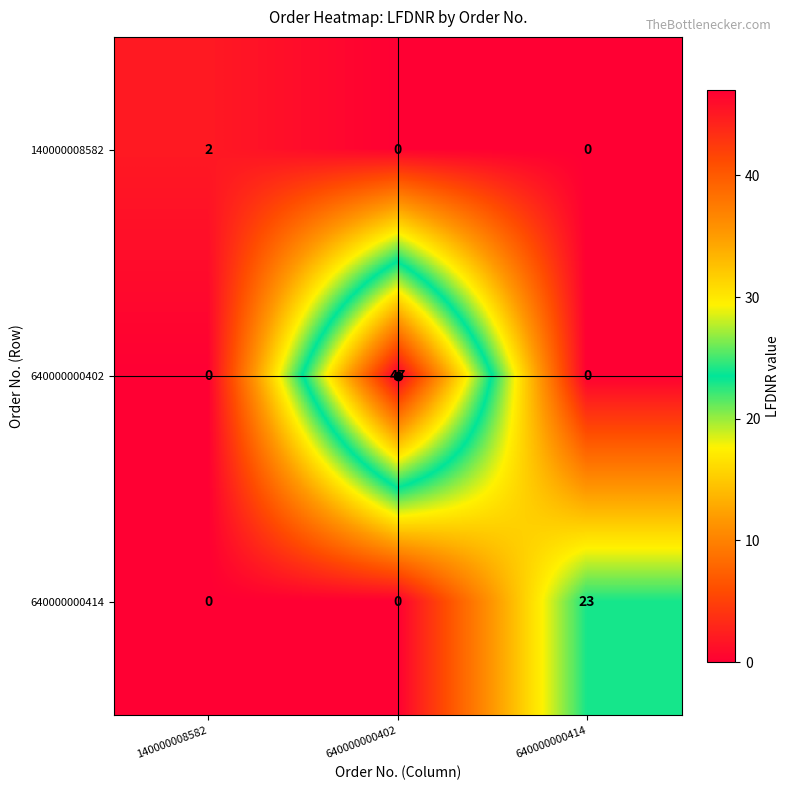

How many 140000008582 values are between 0 and 2?

3